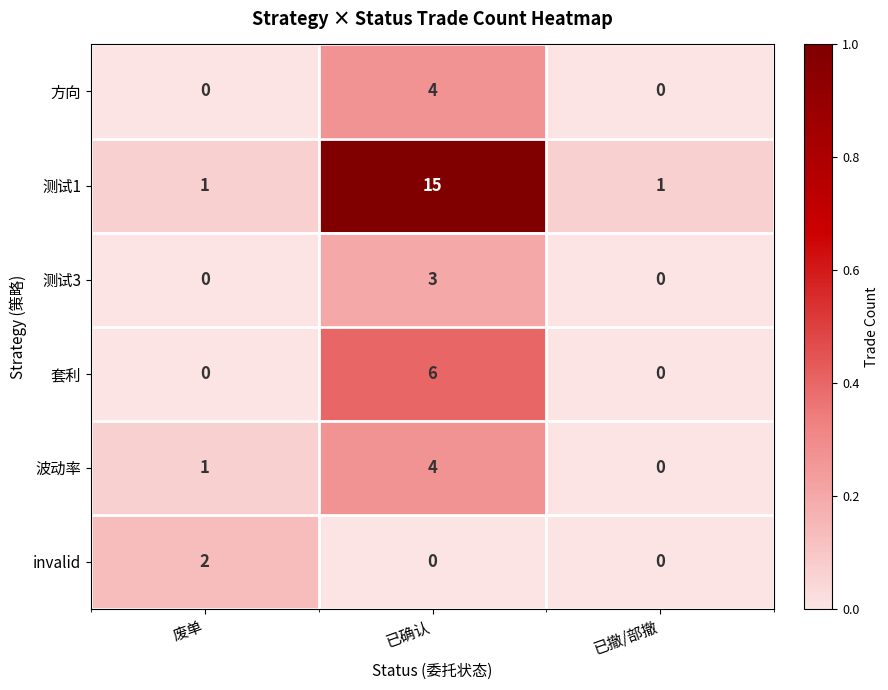

What is the sum of all 测试1 values?

17